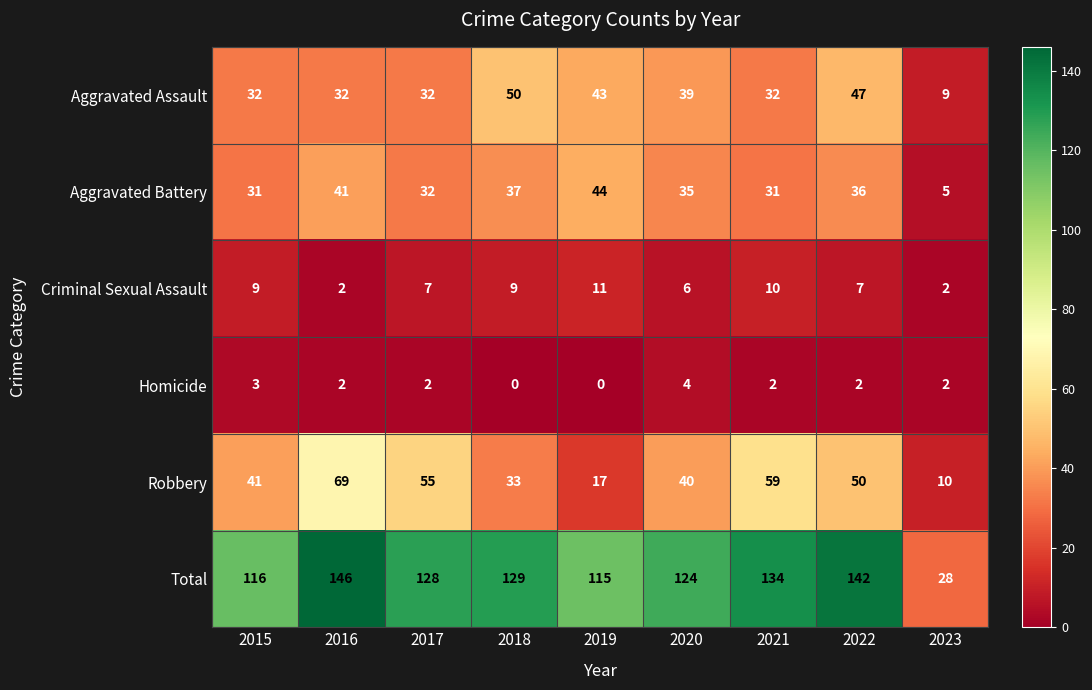

What value does the Total series have at 2016, to the nearest 50?

150